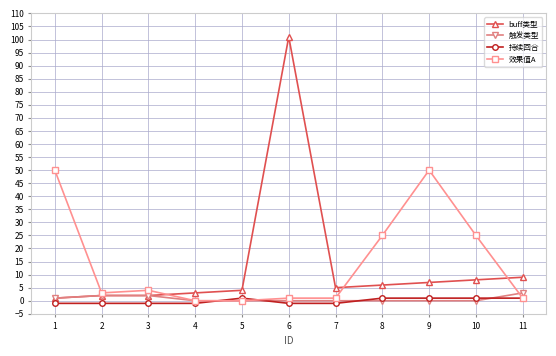

Which series has the largest range (max minus min)?

buff类型